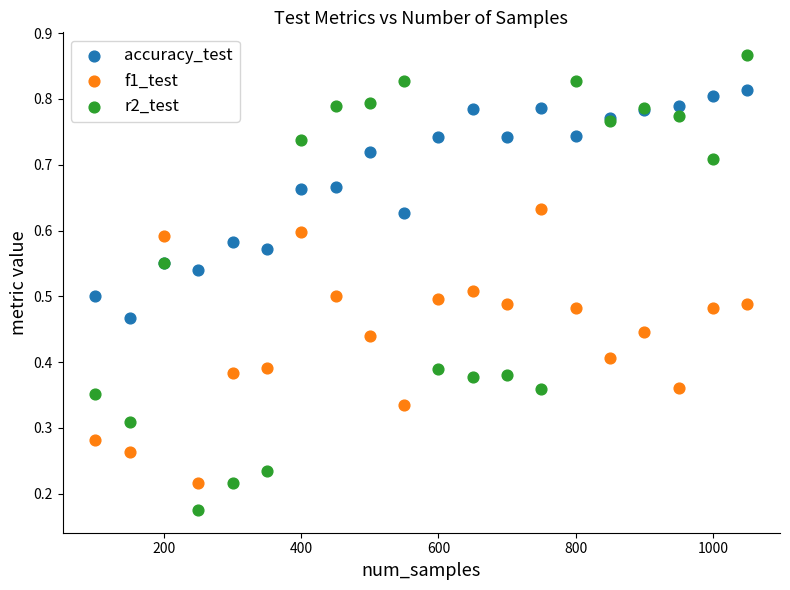

Which series contains the highest Y value?

r2_test